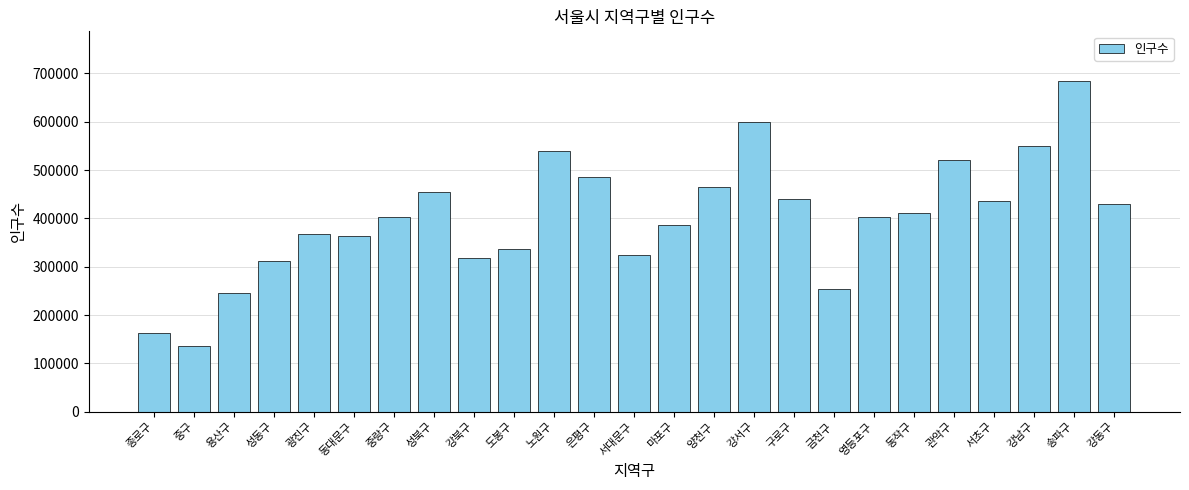

Which category has the lowest value across all series?

중구